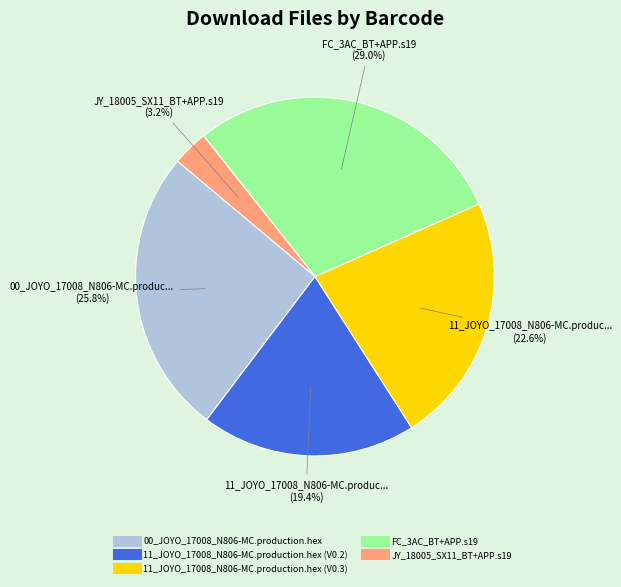

To the nearest percent, what is the difference between the FC_3AC_BT+APP.s19 and 11_JOYO_17008_N806-MC.production.hex (V0.3) slice percentages?

6%